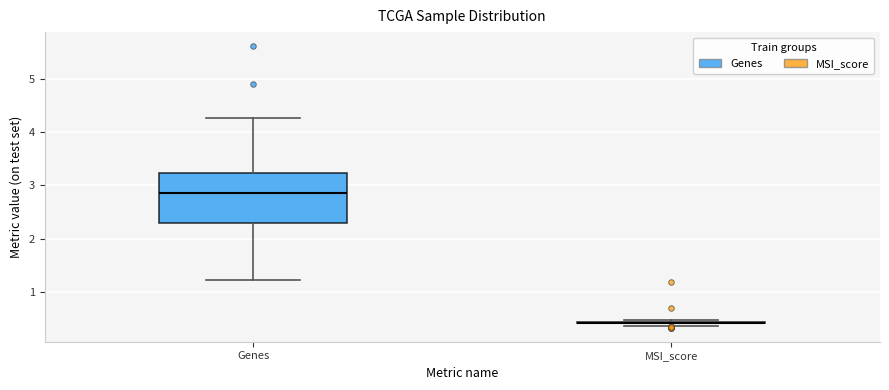

Reading left to right, read every box against the y-axis: the position of its median line, the range the box covers, and the ends of its whiskers. The values are not printed on the chart, so give them approximately, as read against the axis.

Genes: median 2.9, box 2.3 to 3.2, whiskers 1.2 to 4.3
MSI_score: box collapsed to a line at 0.4, whiskers 0.4 to 0.5